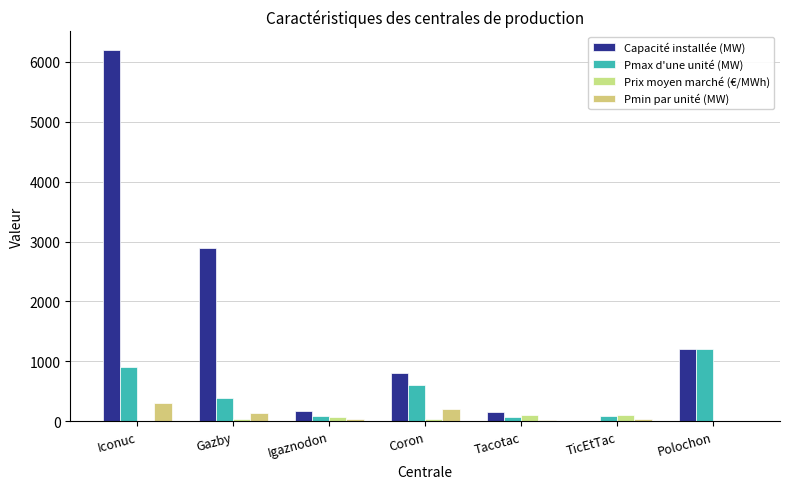

Which category has the highest value across all series?

Iconuc